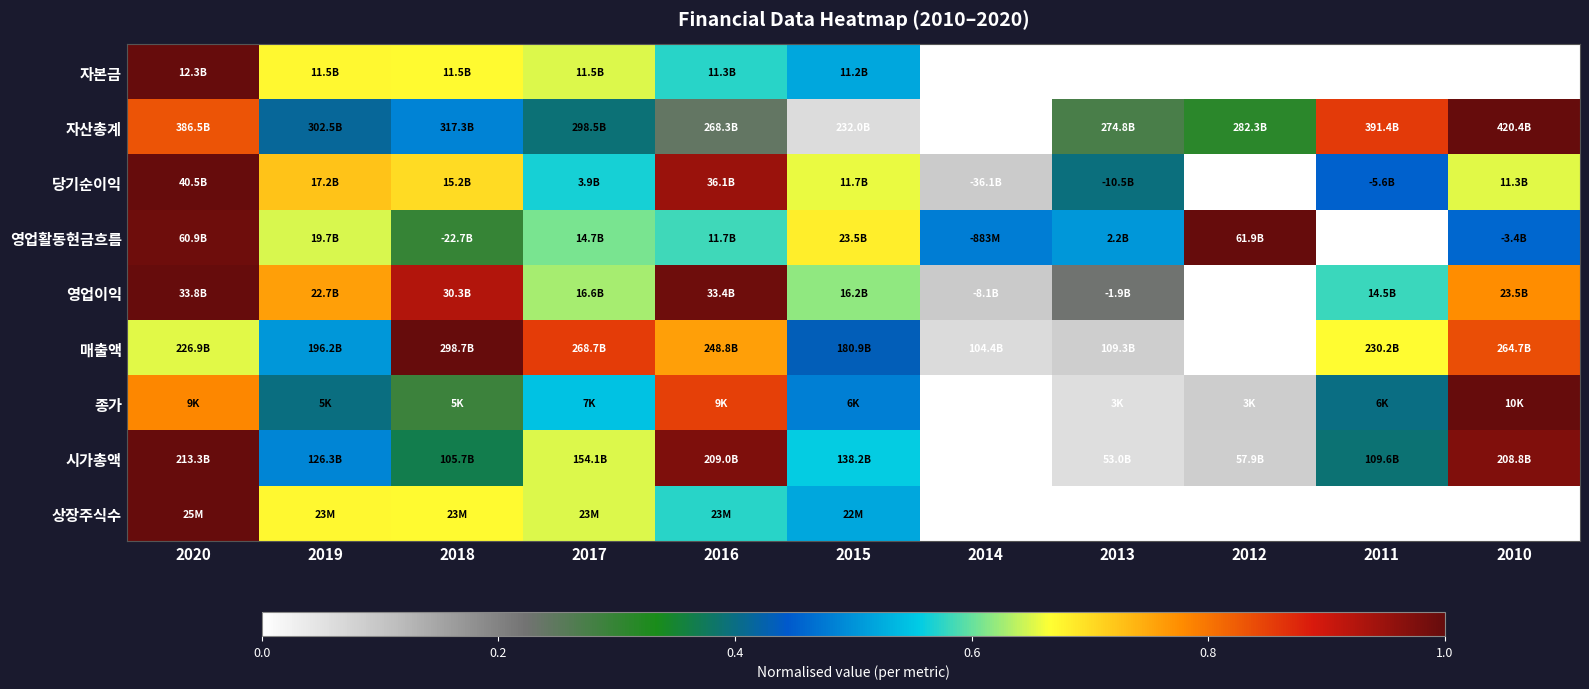

Which series changed the most between 2018 and 2016?

시가총액